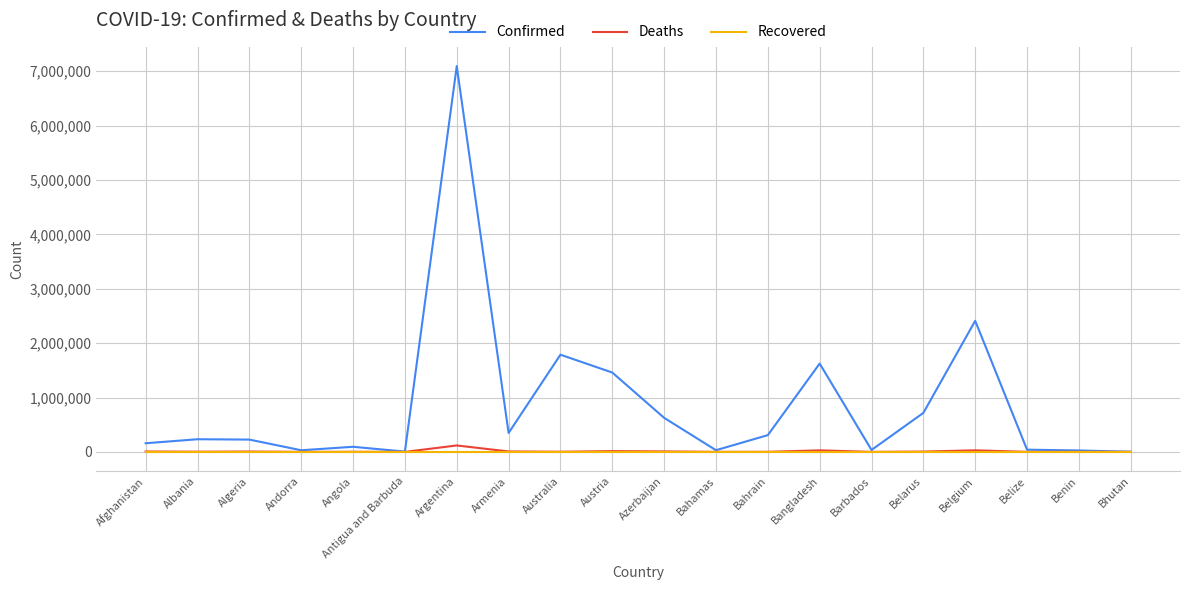

What are all the series names shown in the legend?

Confirmed, Deaths, Recovered